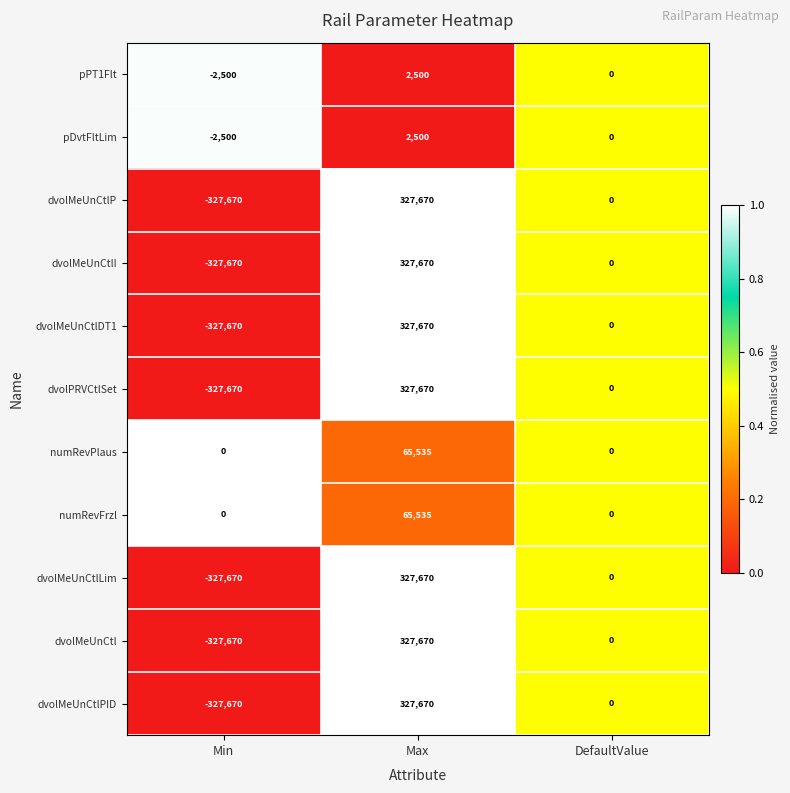

Is it true that dvolMeUnCtlLim equals 0 at DefaultValue?

True